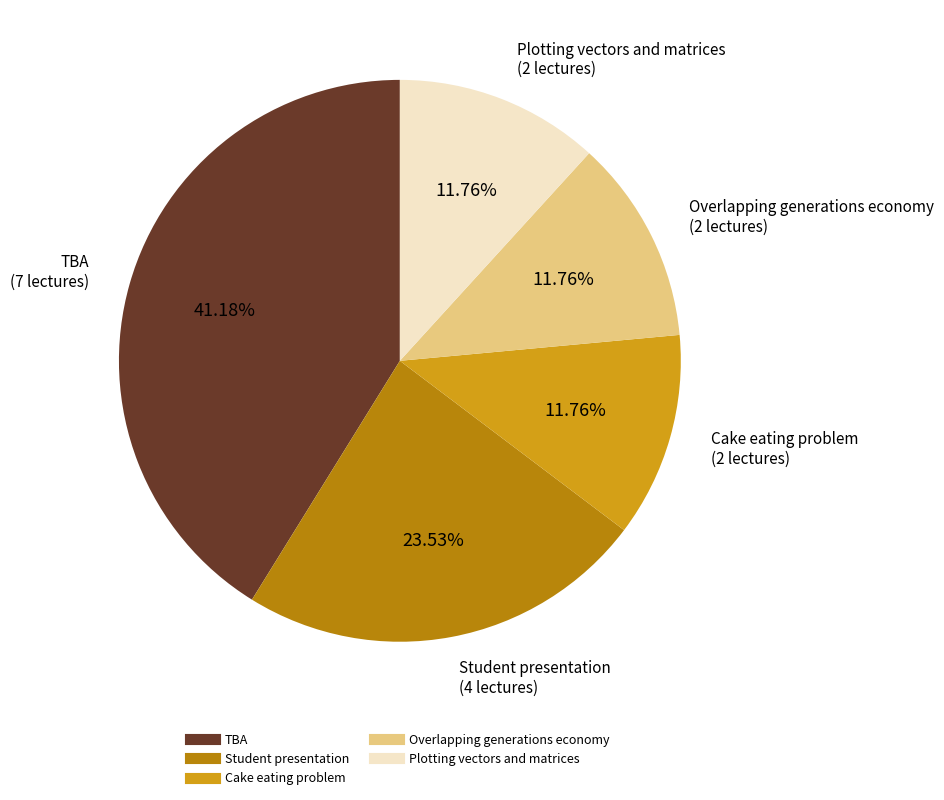

Which has a higher value, Plotting vectors and matrices or Student presentation?

Student presentation